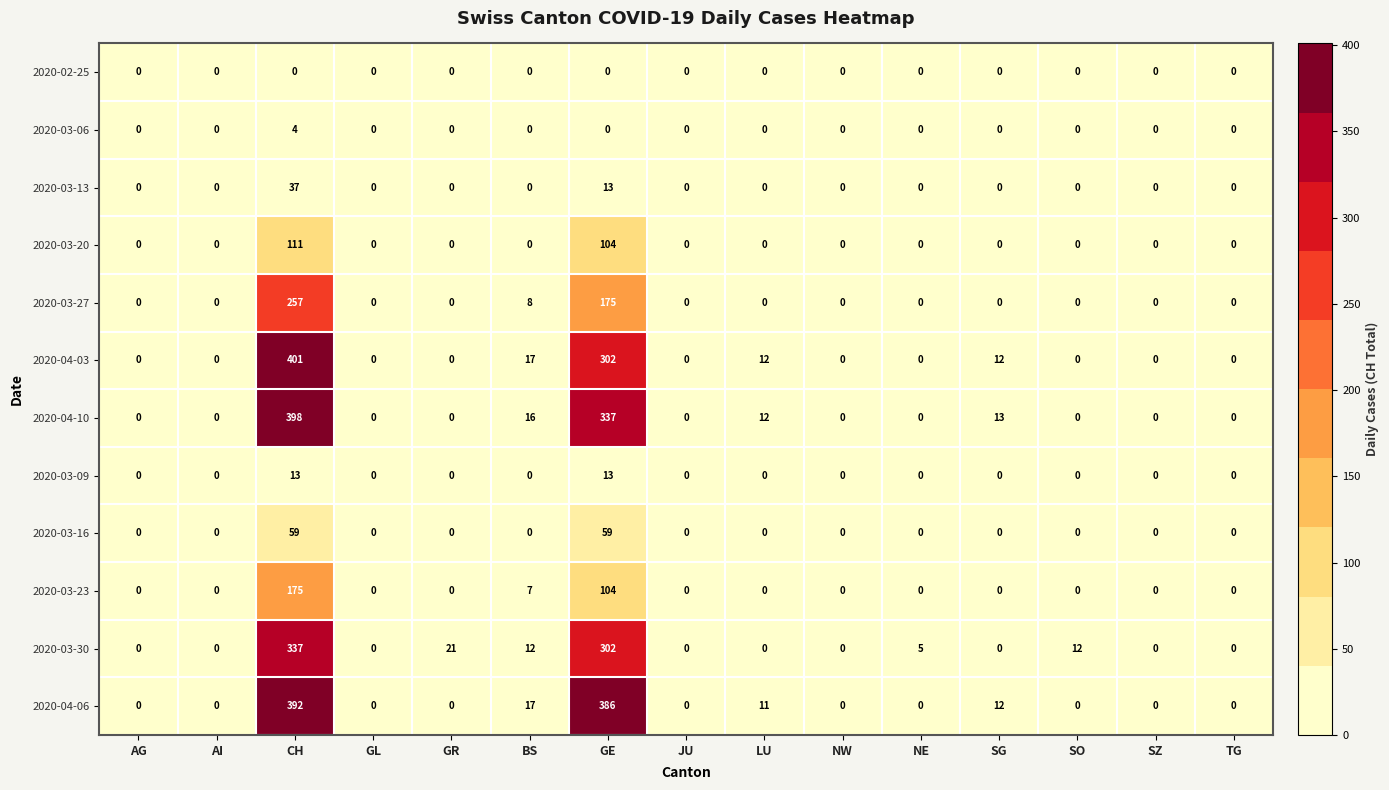

At which category is the sum across all series the highest?

CH